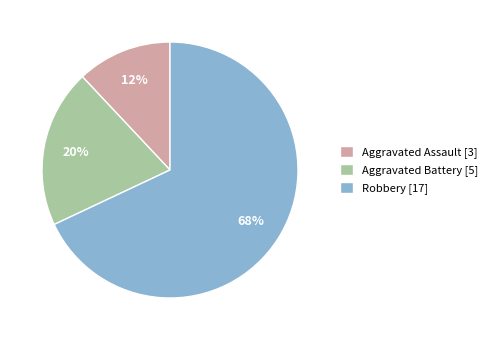

True or false: Aggravated Assault accounts for 12% of the total.

True